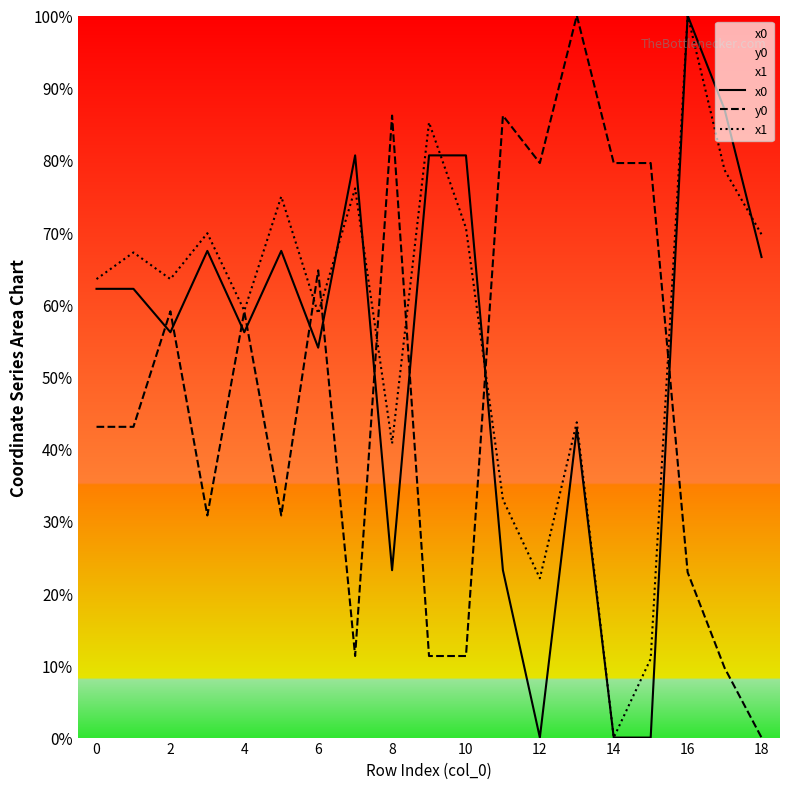

Is it true that y0 equals 79.6 at 15?

True